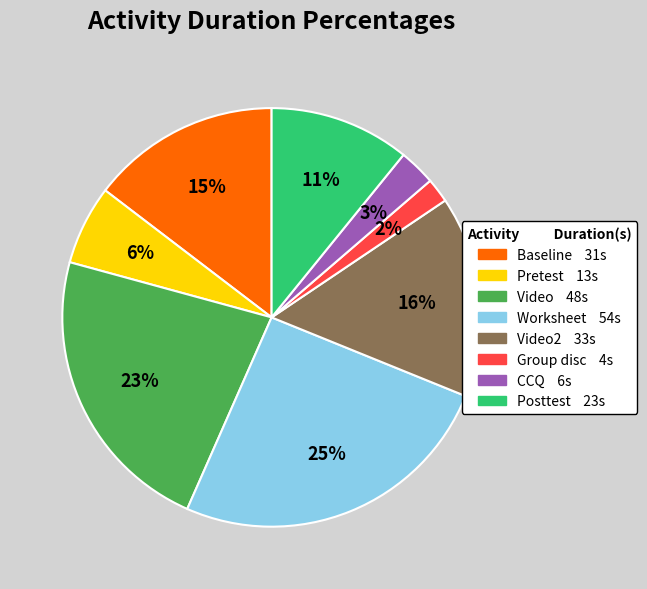

Does any single category account for the majority?

No